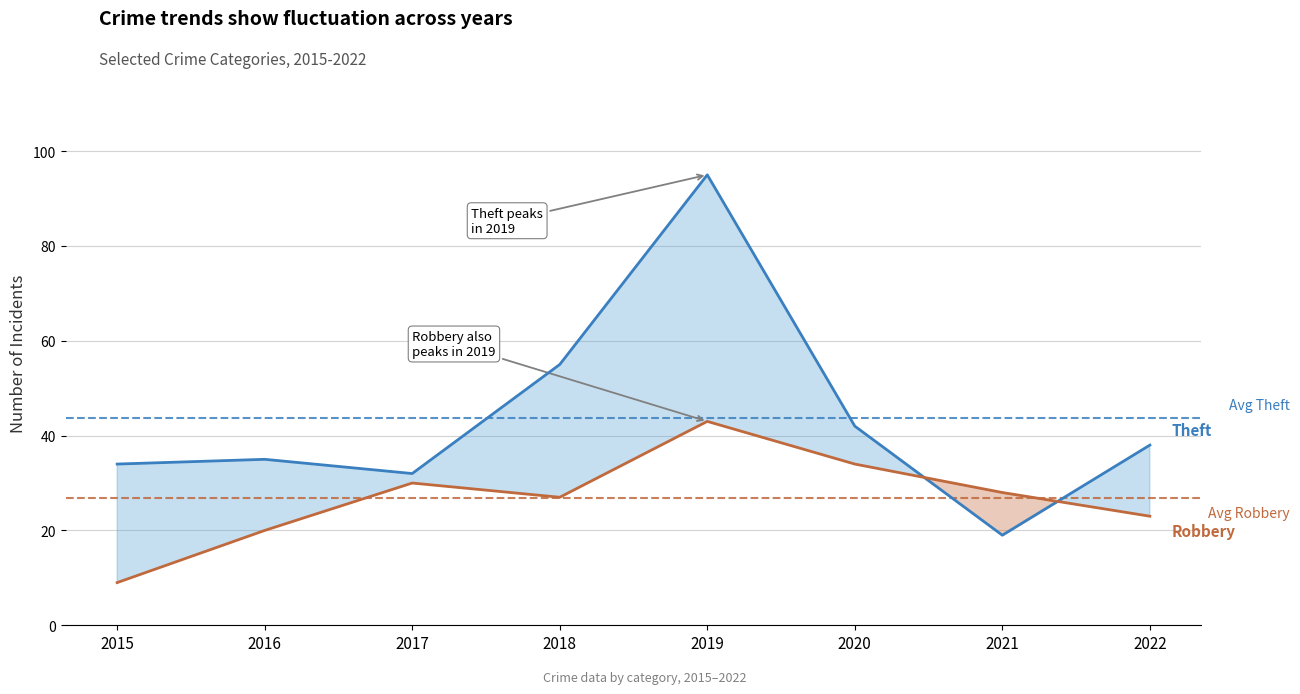

List the series in order of their overall mean, lowest first.

Robbery, Theft